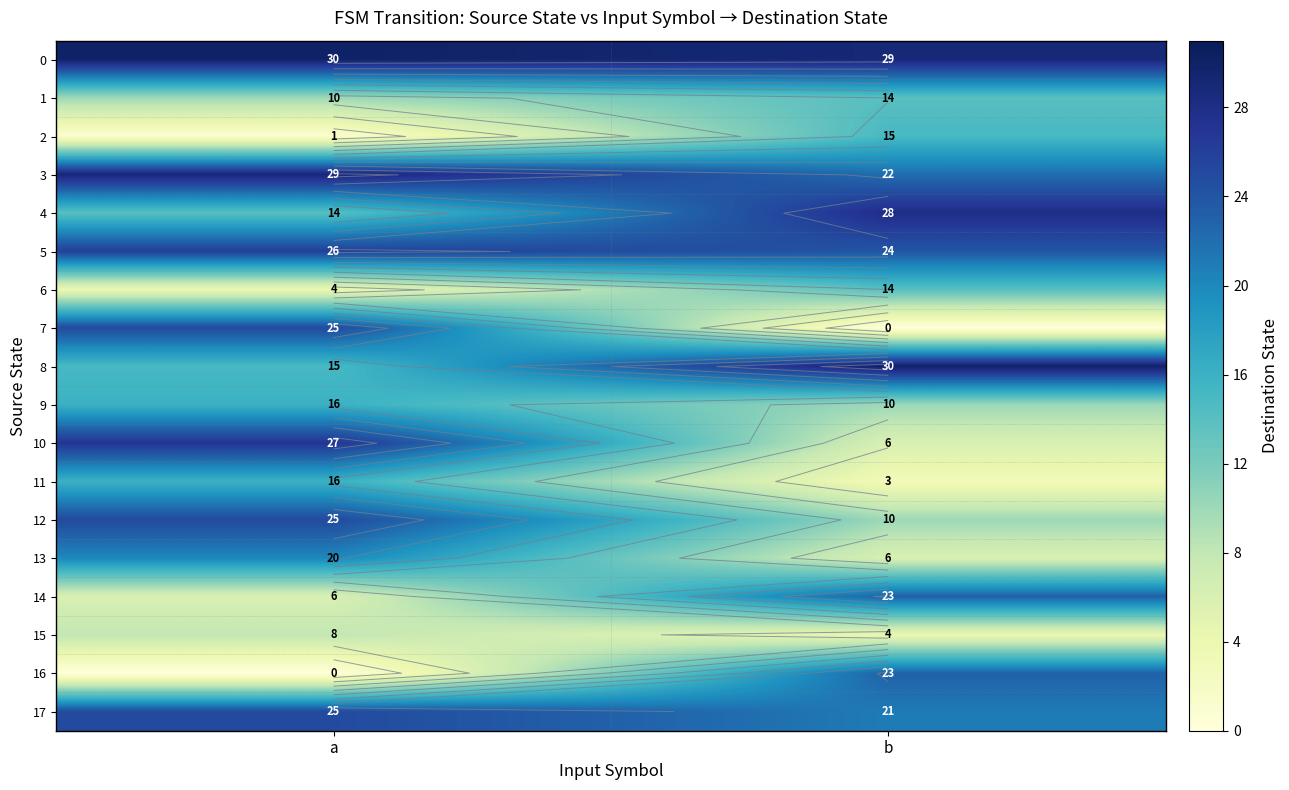

What is the difference between the 2 values at b and a?

14